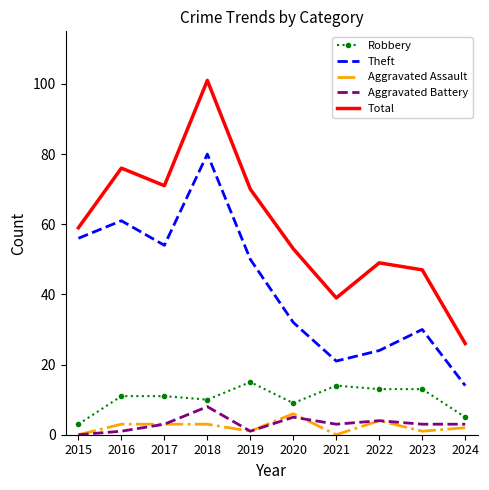

What is the sum of the Robbery values at 2015 and 2019?

18